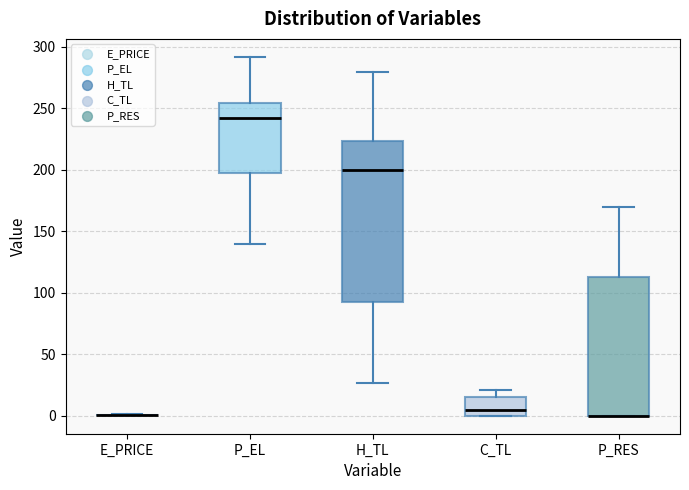

Where is the lower edge of the box for P_EL on the y-axis? The values are not printed on the chart, so give them approximately, as read against the axis.

195